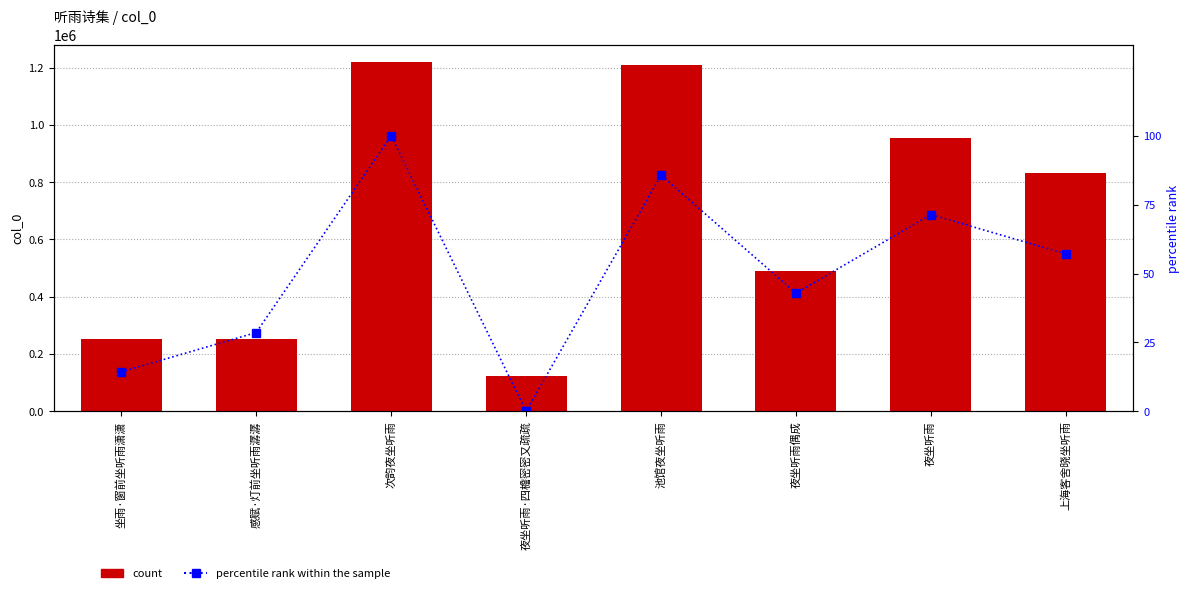

True or false: percentile rank within the sample has a value of 57.1 at 上海客舍晓坐听雨.

True